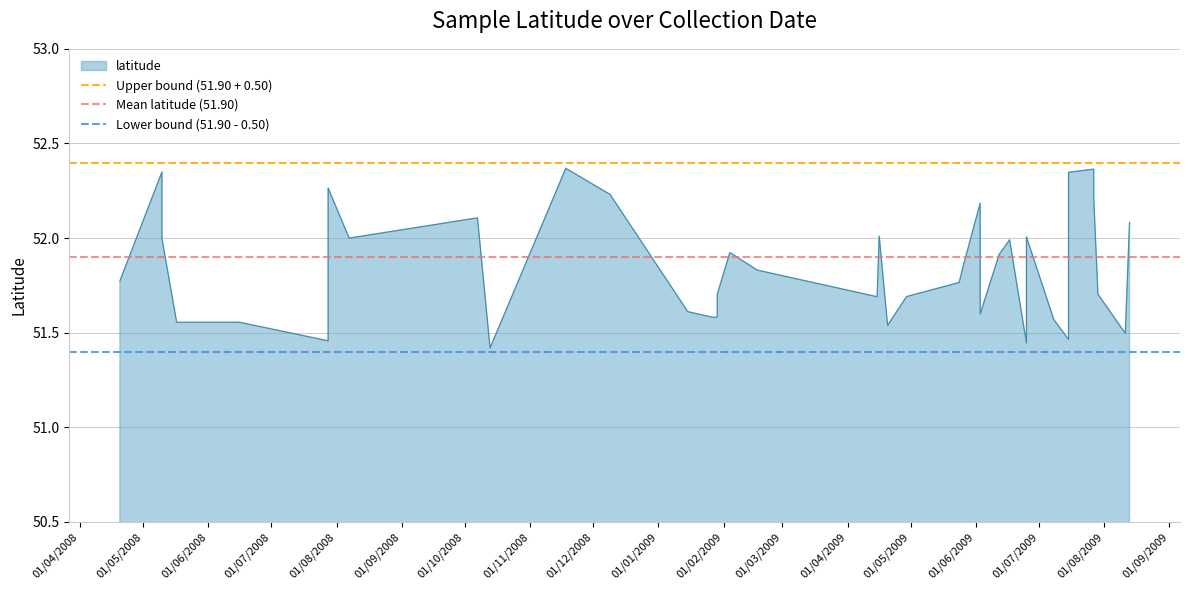

Which series has the largest total across all categories?

Upper bound (51.90 + 0.50)